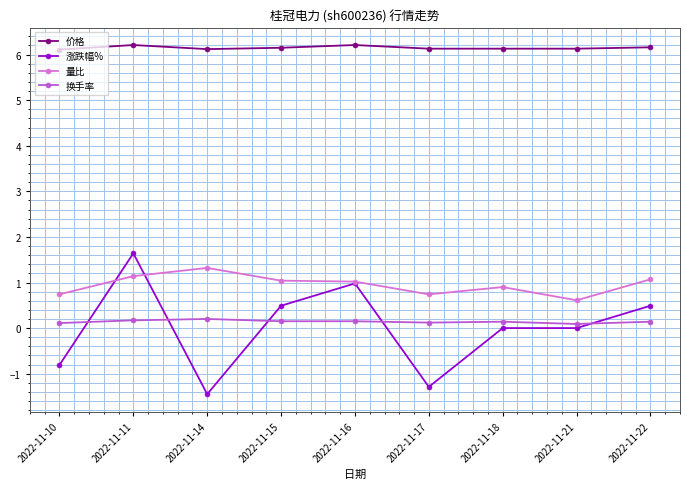

Is it true that 涨跌幅% equals -0.8 at 2022-11-10?

True